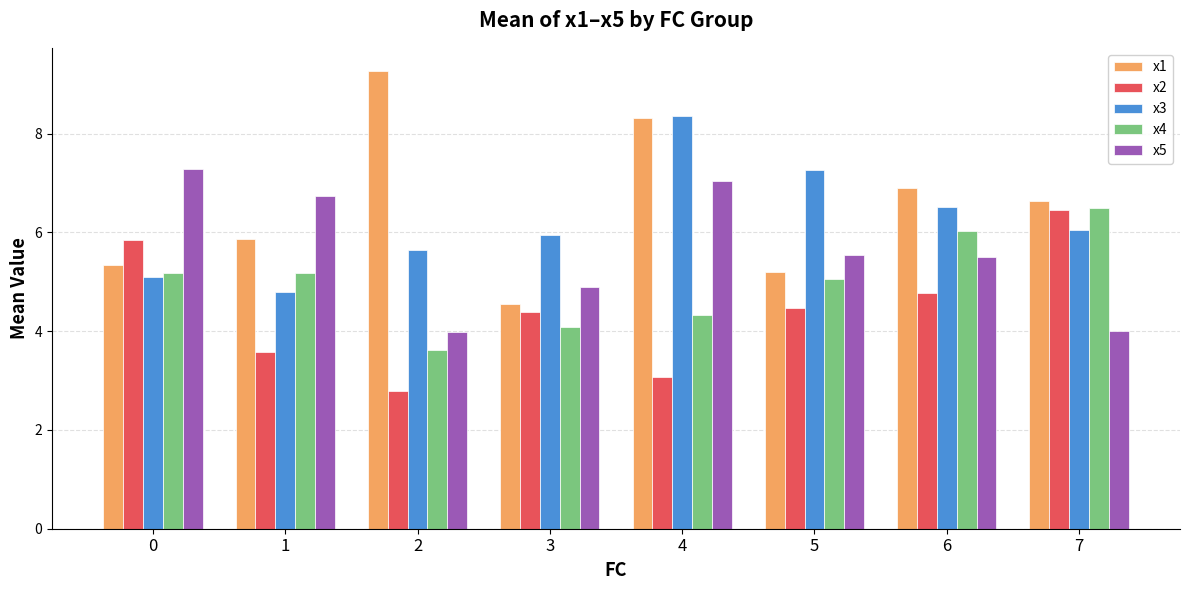

At how many categories does at least one series exceed 5?

8